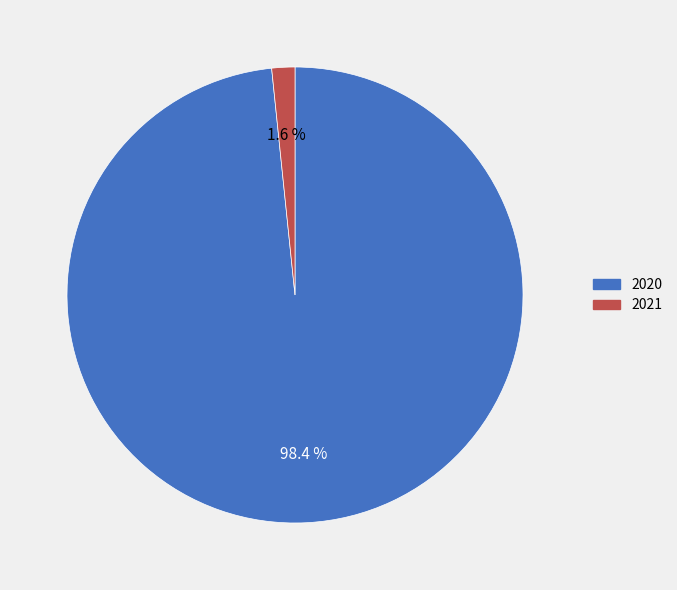

Does 2021 represent more than half of the total?

No